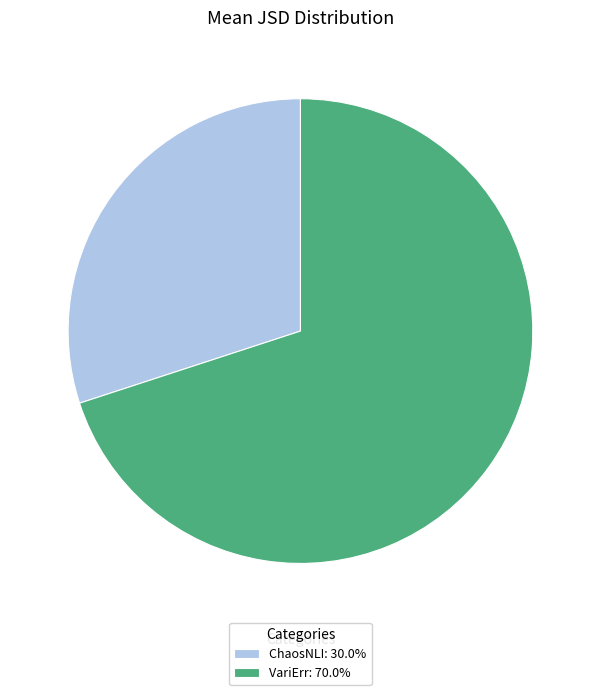

True or false: VariErr accounts for 59% of the total.

False